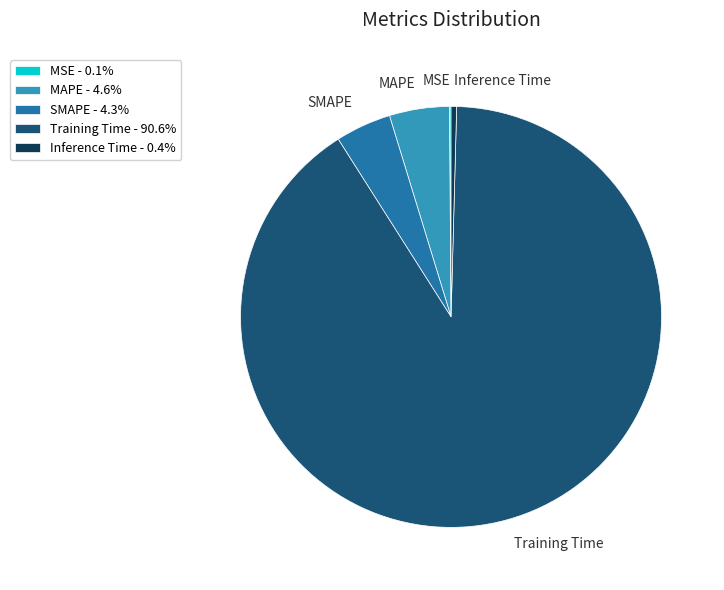

What is the largest slice in the pie chart?

Training Time